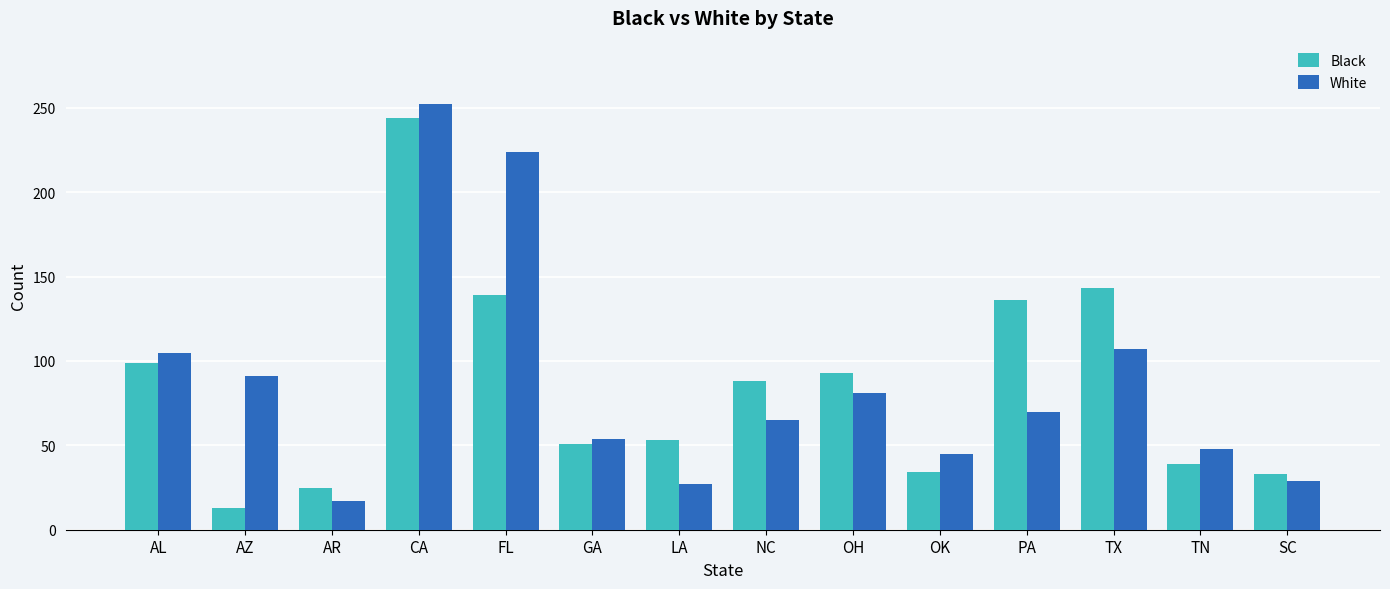

What is the approximate value of White at AZ?

91